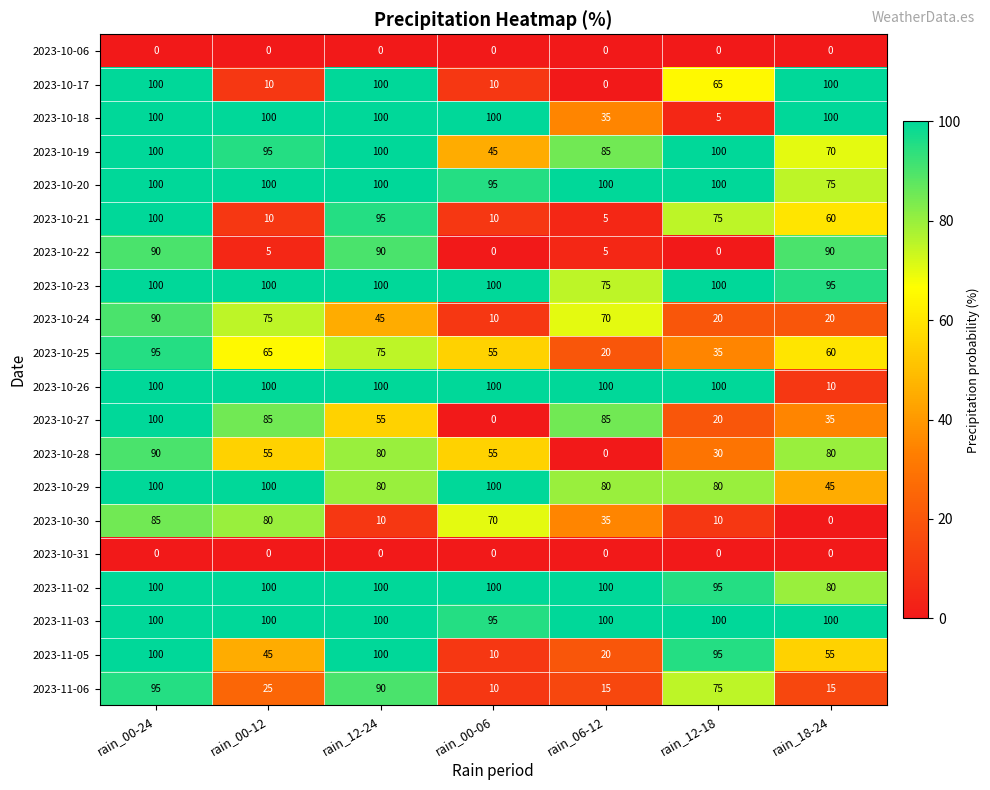

What is the average value of the 2023-10-19 series?

85